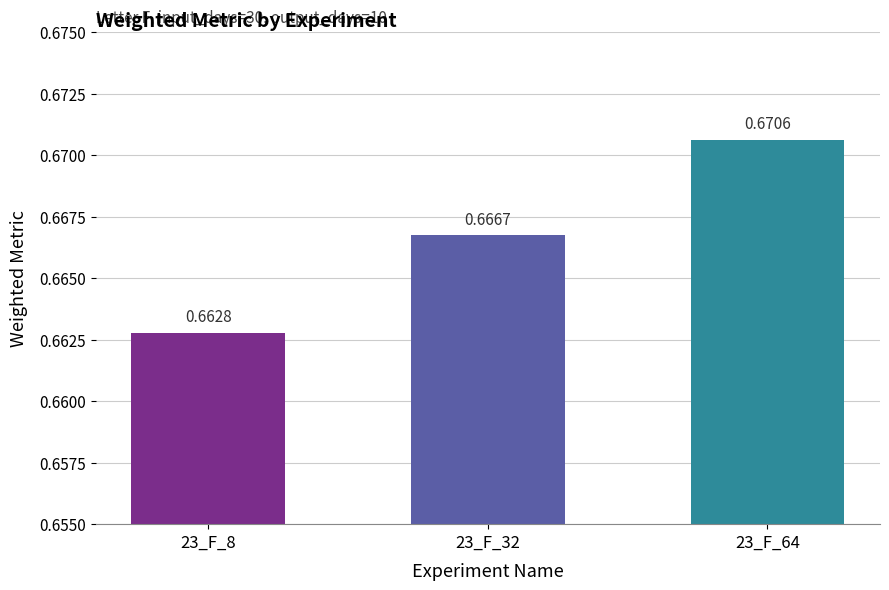

Between 23_F_8 and 23_F_32, which is larger?

23_F_32